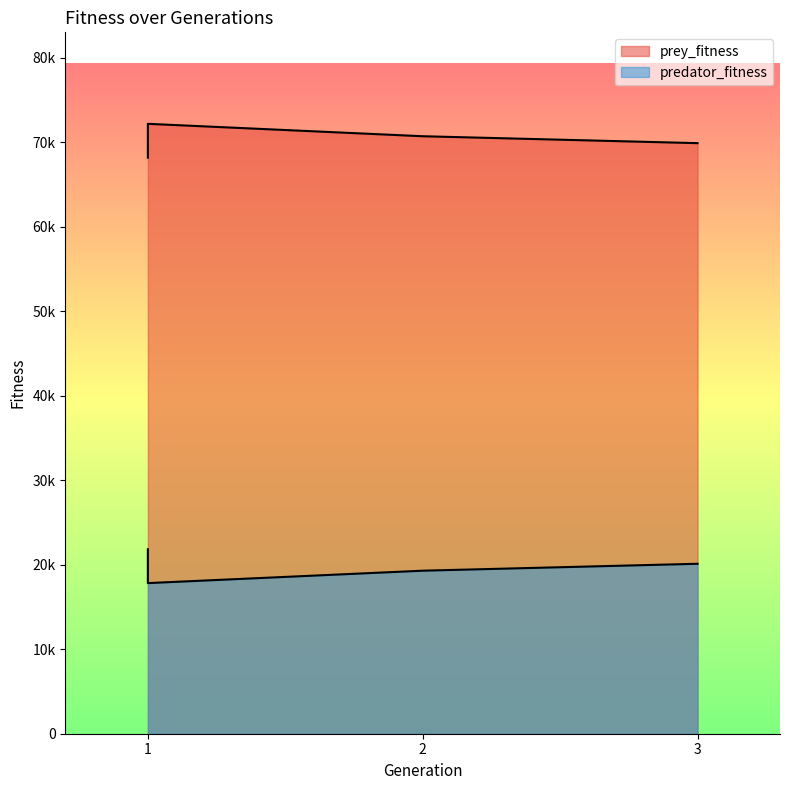

What is the difference between the prey_fitness values at 1 and 1?

4002